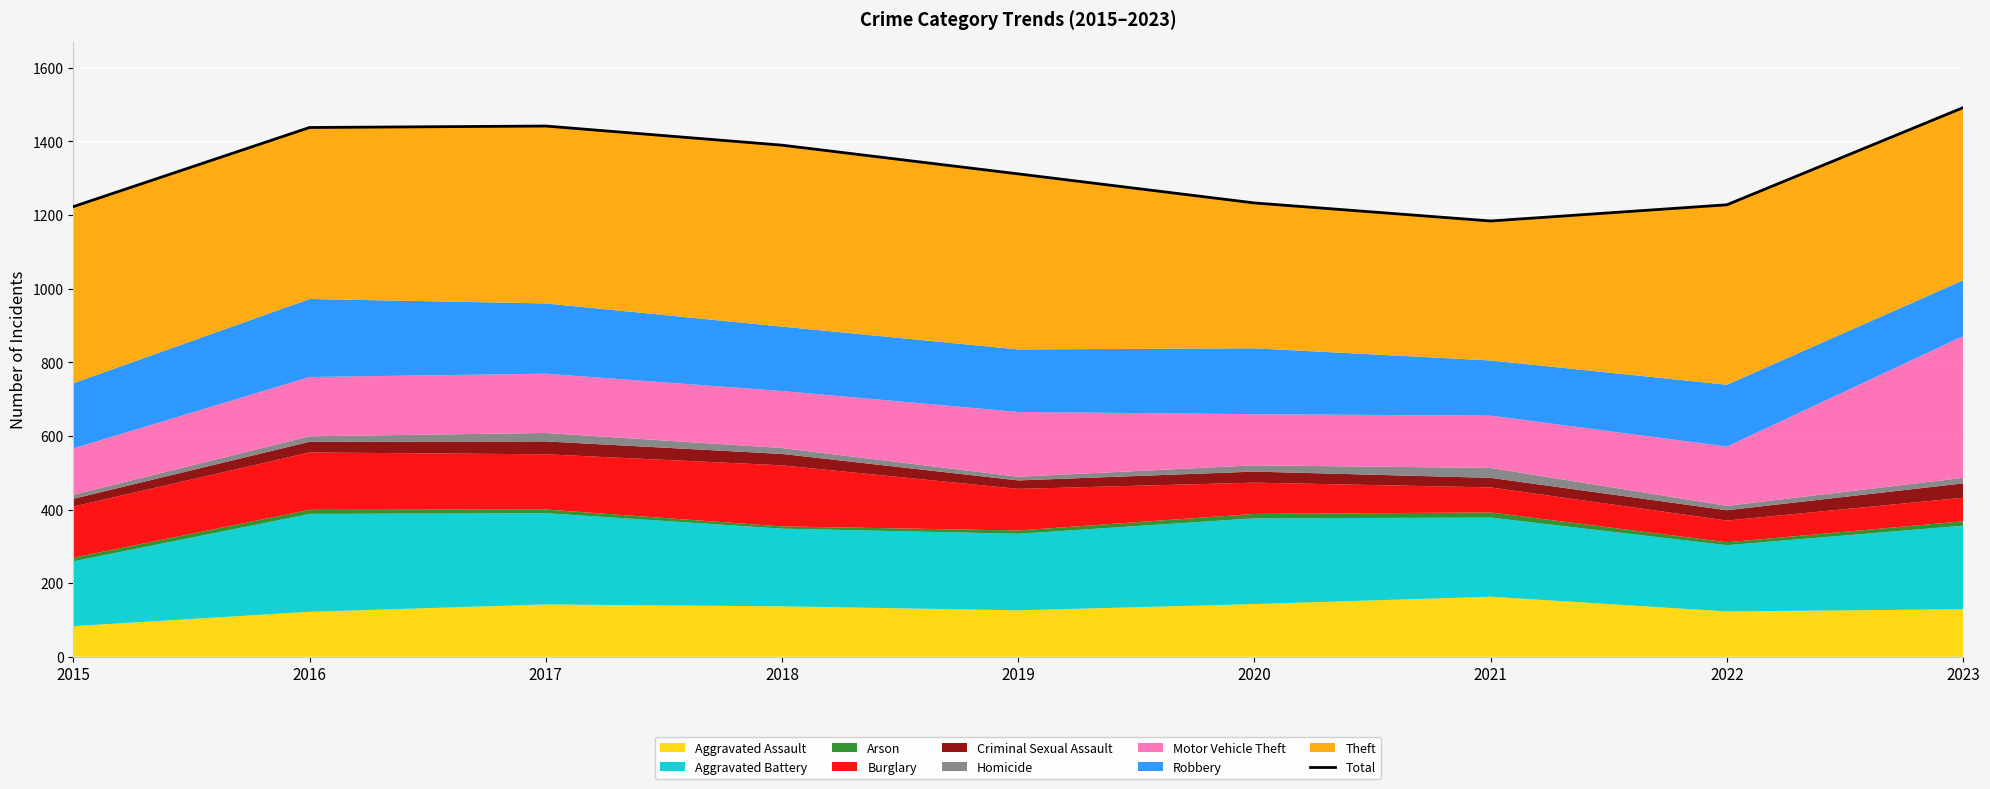

List the labels in order of value, smallest first.

2021, 2015, 2022, 2020, 2019, 2018, 2016, 2017, 2023